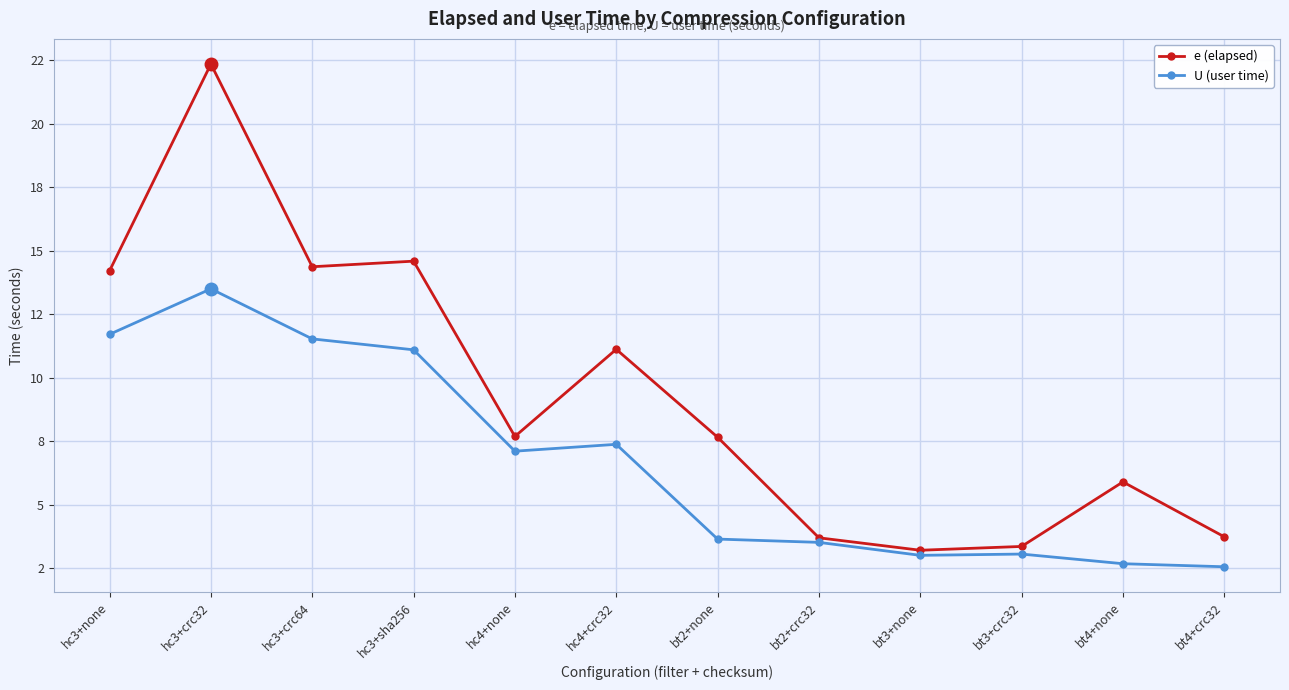

At which category is the sum across all series the highest?

hc3+crc32